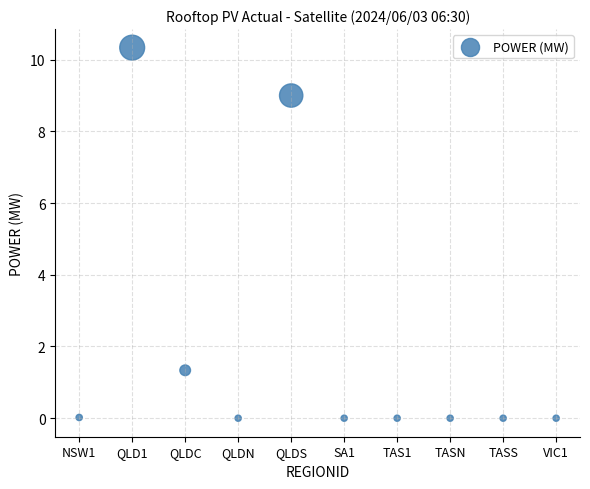

What is the range of Y values (max minus min)?

10.3